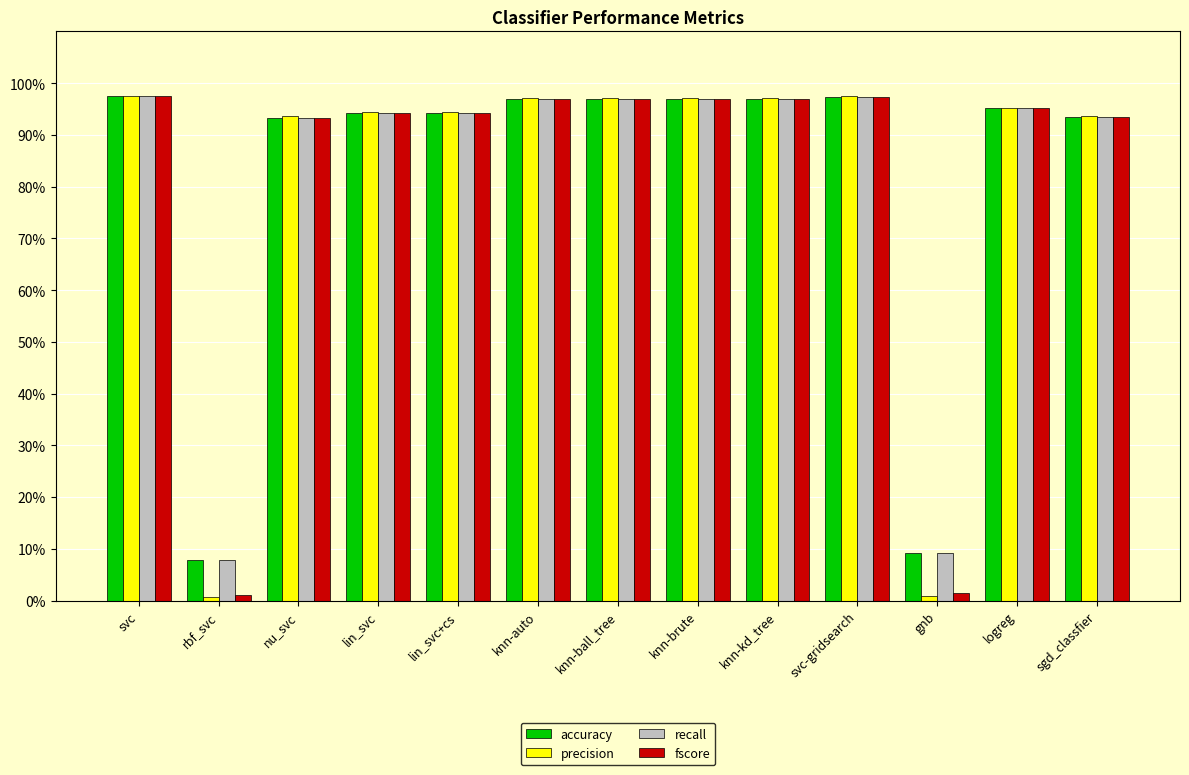

Reading left to right, what are all the values shown in this chart?

accuracy: svc=1.0	rbf_svc=0.1	nu_svc=0.9	lin_svc=0.9	lin_svc+cs=0.9	knn-auto=1.0	knn-ball_tree=1.0	knn-brute=1.0	knn-kd_tree=1.0	svc-gridsearch=1.0	gnb=0.1	logreg=1.0	sgd_classfier=0.9
precision: svc=1.0	rbf_svc=0.0	nu_svc=0.9	lin_svc=0.9	lin_svc+cs=0.9	knn-auto=1.0	knn-ball_tree=1.0	knn-brute=1.0	knn-kd_tree=1.0	svc-gridsearch=1.0	gnb=0.0	logreg=1.0	sgd_classfier=0.9
recall: svc=1.0	rbf_svc=0.1	nu_svc=0.9	lin_svc=0.9	lin_svc+cs=0.9	knn-auto=1.0	knn-ball_tree=1.0	knn-brute=1.0	knn-kd_tree=1.0	svc-gridsearch=1.0	gnb=0.1	logreg=1.0	sgd_classfier=0.9
fscore: svc=1.0	rbf_svc=0.0	nu_svc=0.9	lin_svc=0.9	lin_svc+cs=0.9	knn-auto=1.0	knn-ball_tree=1.0	knn-brute=1.0	knn-kd_tree=1.0	svc-gridsearch=1.0	gnb=0.0	logreg=1.0	sgd_classfier=0.9